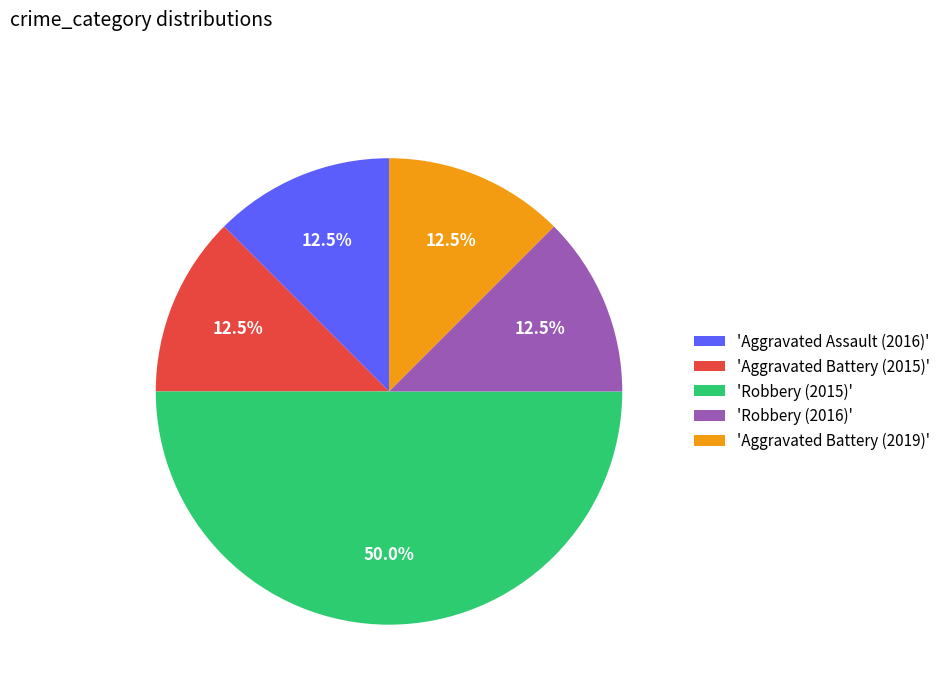

How many slices are in this pie chart?

5